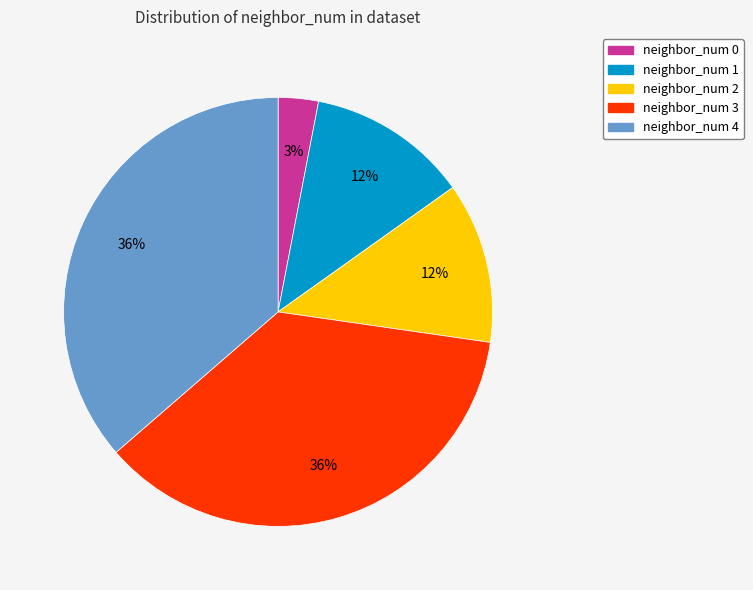

What percentage is the neighbor_num 4 slice, to the nearest percent?

36%